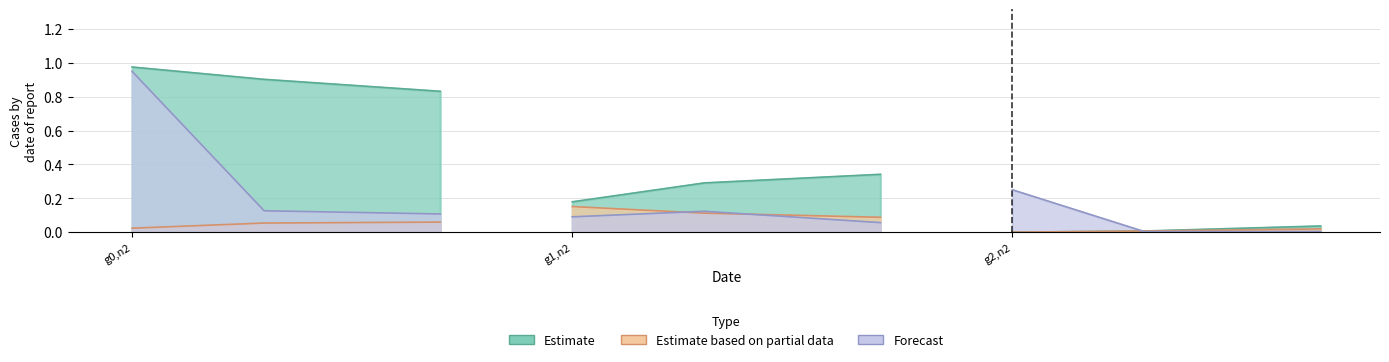

Count the number of data series in this chart.

3